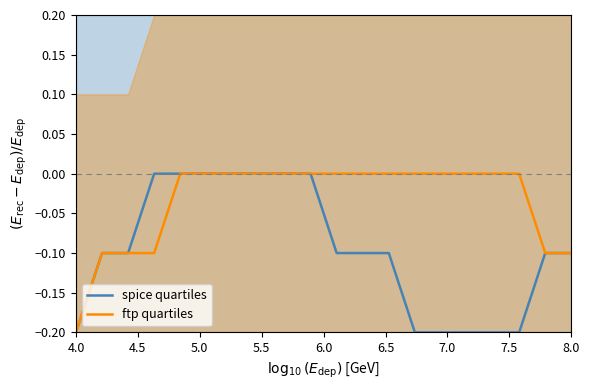

Which series has the widest spread of values?

spice quartiles